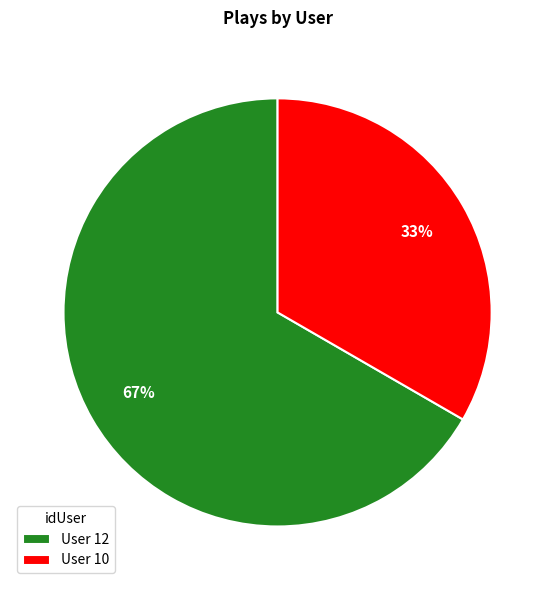

Is there a majority slice in this chart?

Yes